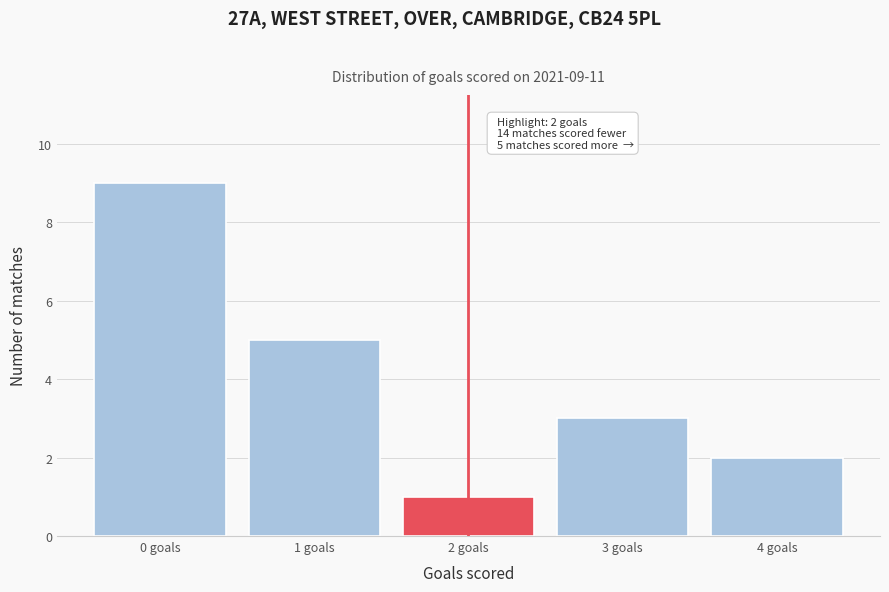

Over which range of the x-axis is the bar tallest?

-0.5 to 0.5